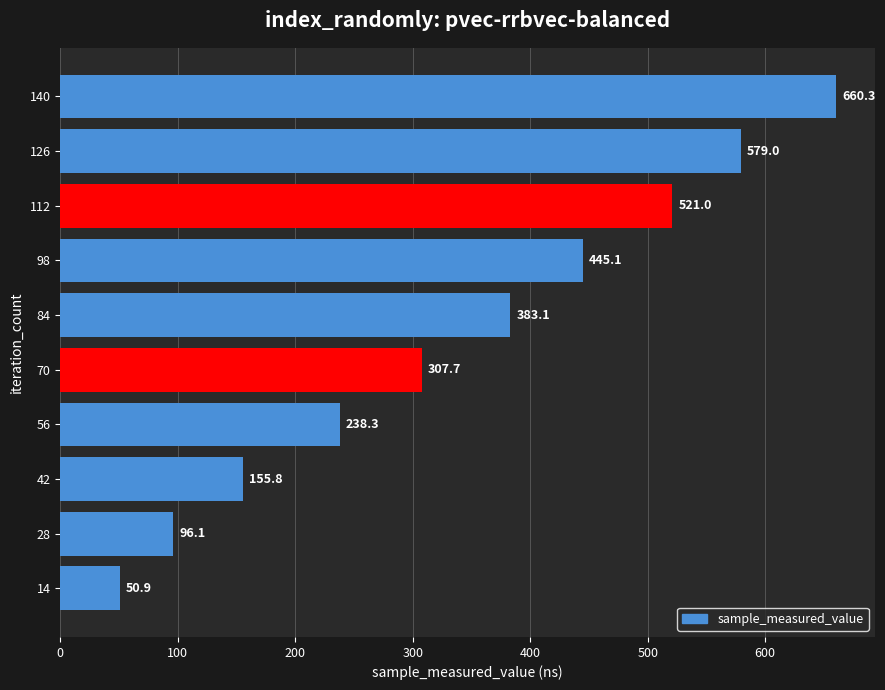

Approximately how many times larger is the value at 42 compared to 84?

0.4